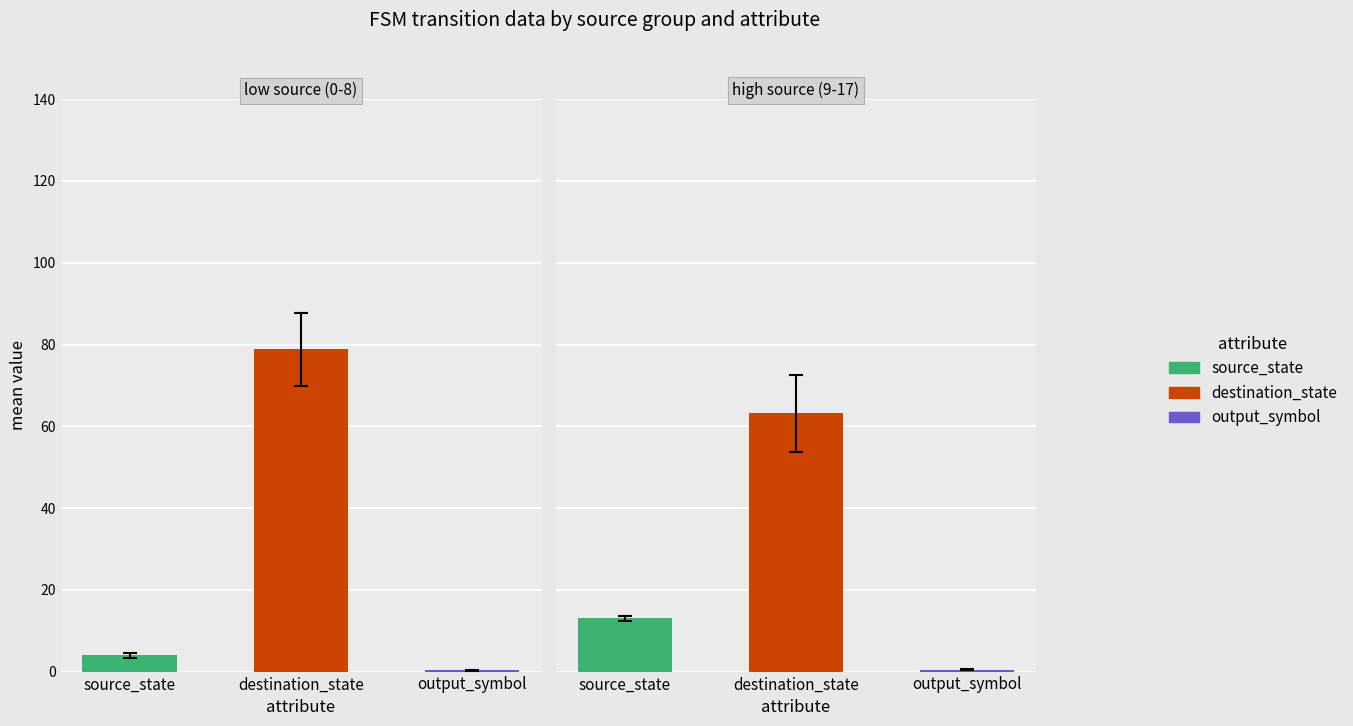

What is the average value of the source_state series?

8